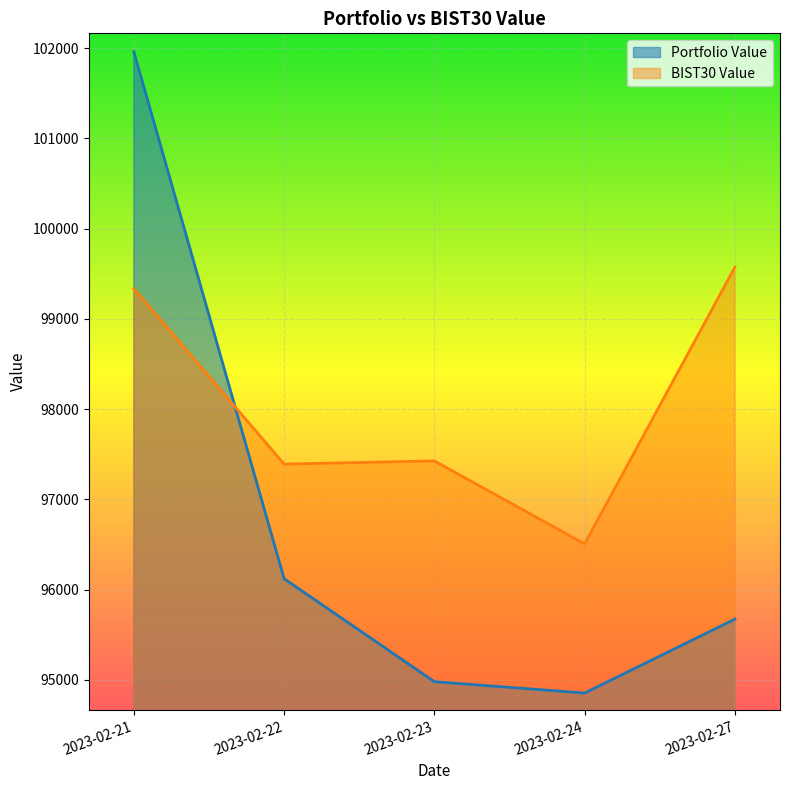

Which series has the largest range (max minus min)?

Portfolio Value